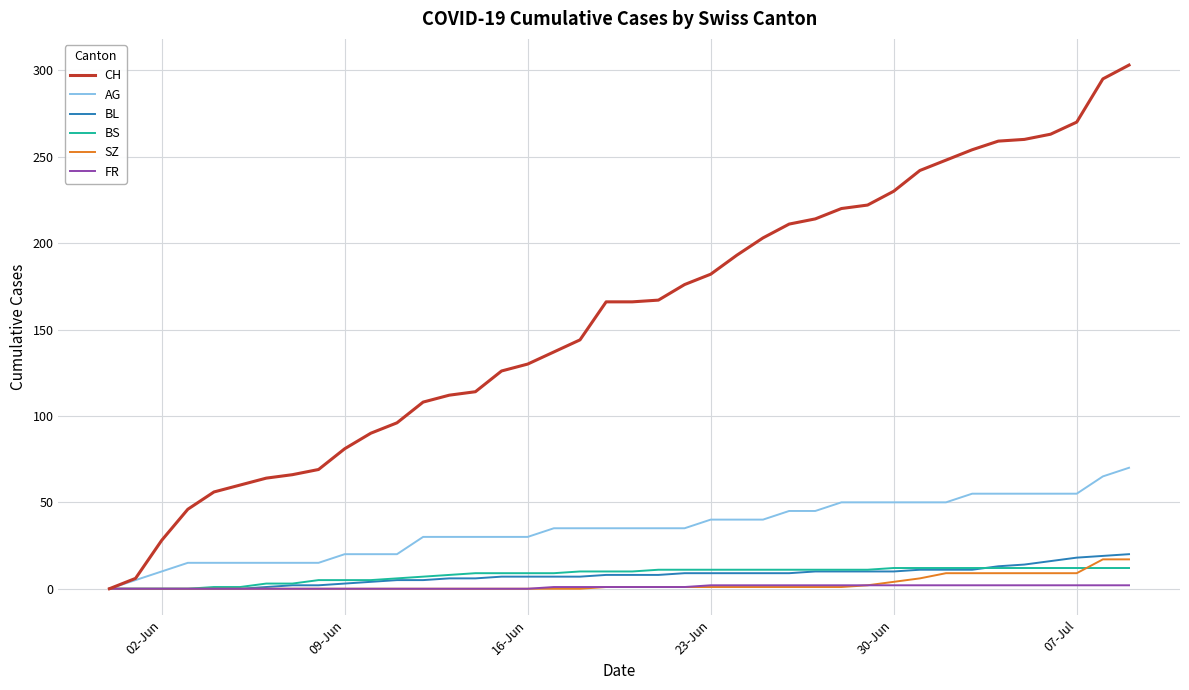

What is the greatest value displayed?

303